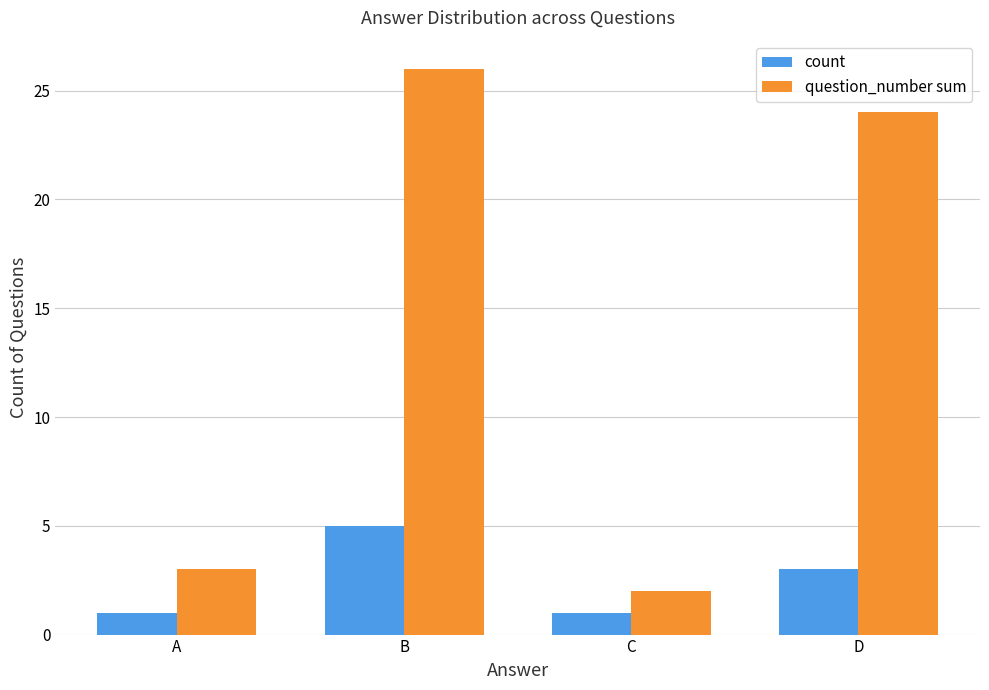

At C, list the series in order from largest to smallest.

question_number sum, count